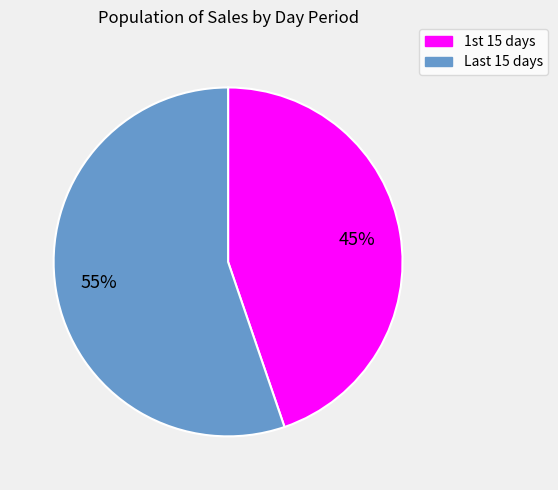

To the nearest percent, what is the average slice percentage?

50%